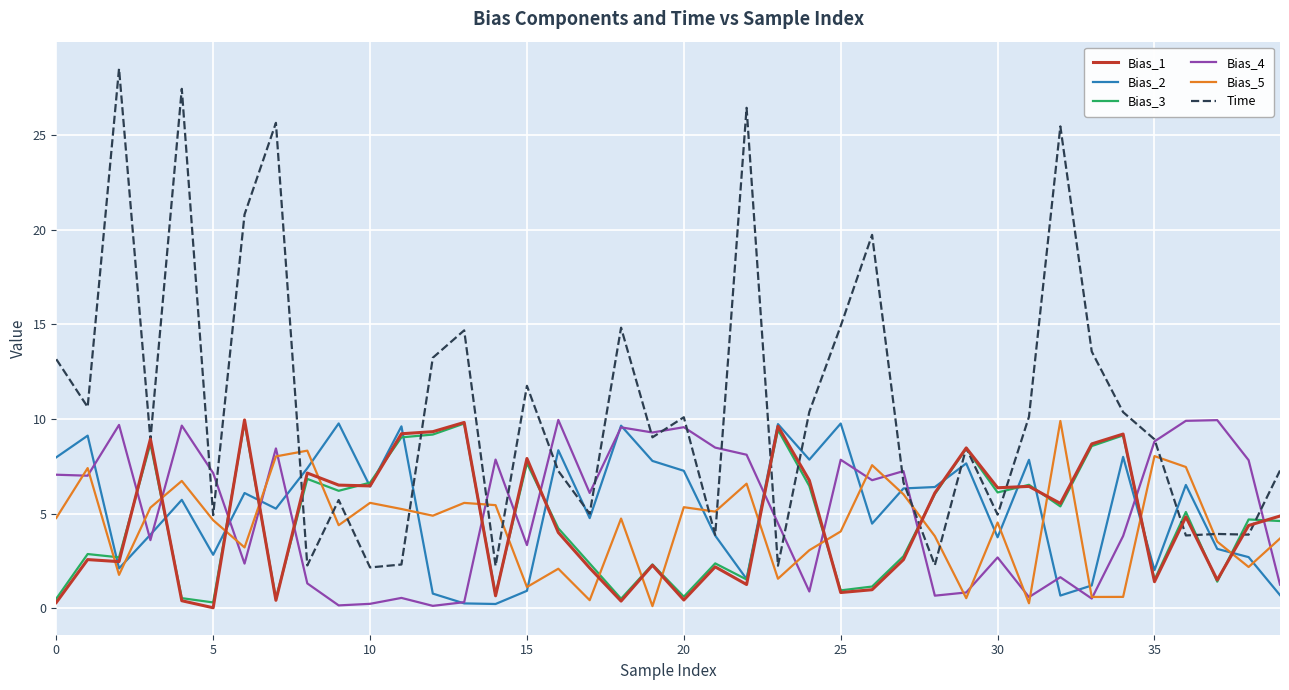

Which series has the largest total across all categories?

Time